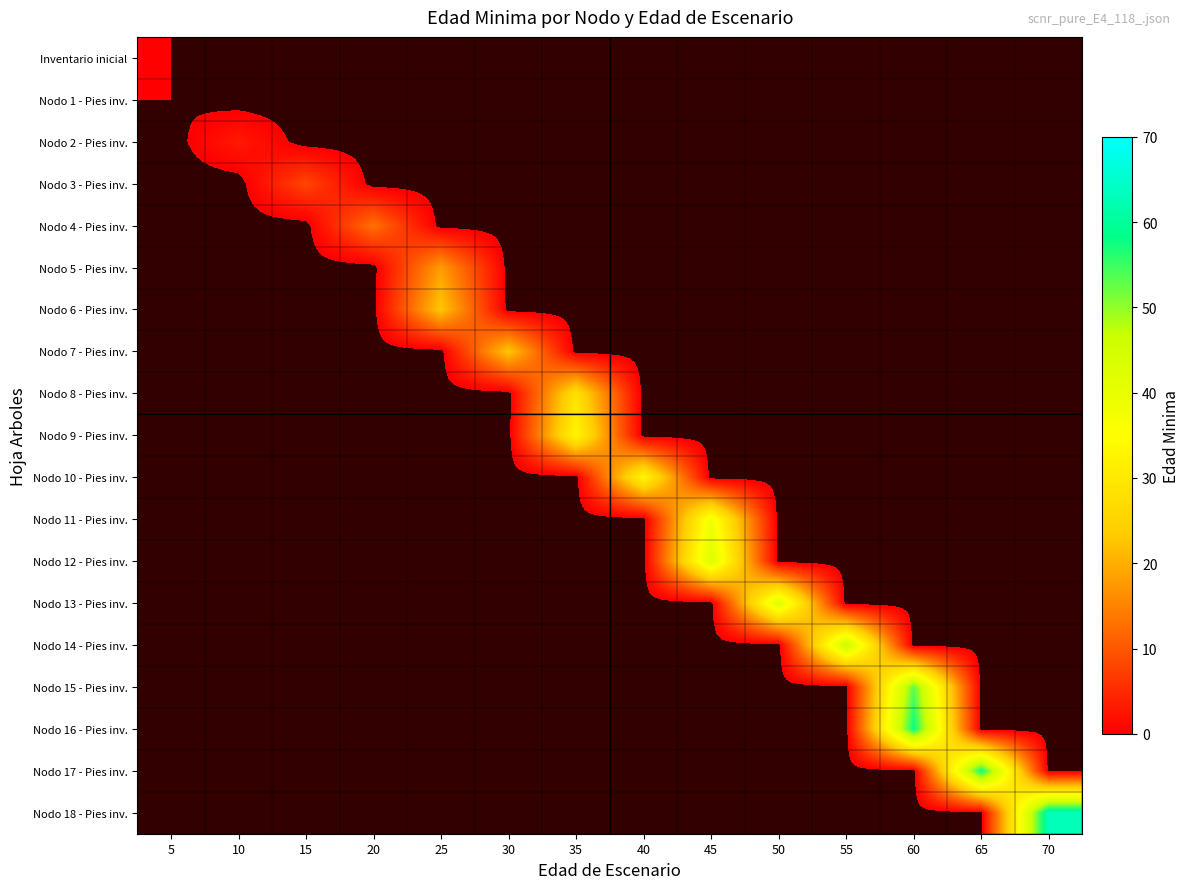

Reading left to right, list all the values displayed in this chart.

row_0: 0	-1	-1	-1	-1	-1	-1	-1	-1	-1	-1	-1	-1	-1
row_1: 0	-1	-1	-1	-1	-1	-1	-1	-1	-1	-1	-1	-1	-1
row_2: -1	3	-1	-1	-1	-1	-1	-1	-1	-1	-1	-1	-1	-1
row_3: -1	-1	8	-1	-1	-1	-1	-1	-1	-1	-1	-1	-1	-1
row_4: -1	-1	-1	13	-1	-1	-1	-1	-1	-1	-1	-1	-1	-1
row_5: -1	-1	-1	-1	18	-1	-1	-1	-1	-1	-1	-1	-1	-1
row_6: -1	-1	-1	-1	23	-1	-1	-1	-1	-1	-1	-1	-1	-1
row_7: -1	-1	-1	-1	-1	23	-1	-1	-1	-1	-1	-1	-1	-1
row_8: -1	-1	-1	-1	-1	-1	28	-1	-1	-1	-1	-1	-1	-1
row_9: -1	-1	-1	-1	-1	-1	33	-1	-1	-1	-1	-1	-1	-1
row_10: -1	-1	-1	-1	-1	-1	-1	33	-1	-1	-1	-1	-1	-1
row_11: -1	-1	-1	-1	-1	-1	-1	-1	38	-1	-1	-1	-1	-1
row_12: -1	-1	-1	-1	-1	-1	-1	-1	43	-1	-1	-1	-1	-1
row_13: -1	-1	-1	-1	-1	-1	-1	-1	-1	43	-1	-1	-1	-1
row_14: -1	-1	-1	-1	-1	-1	-1	-1	-1	-1	47	-1	-1	-1
row_15: -1	-1	-1	-1	-1	-1	-1	-1	-1	-1	-1	53	-1	-1
row_16: -1	-1	-1	-1	-1	-1	-1	-1	-1	-1	-1	58	-1	-1
row_17: -1	-1	-1	-1	-1	-1	-1	-1	-1	-1	-1	-1	58	-1
row_18: -1	-1	-1	-1	-1	-1	-1	-1	-1	-1	-1	-1	-1	63